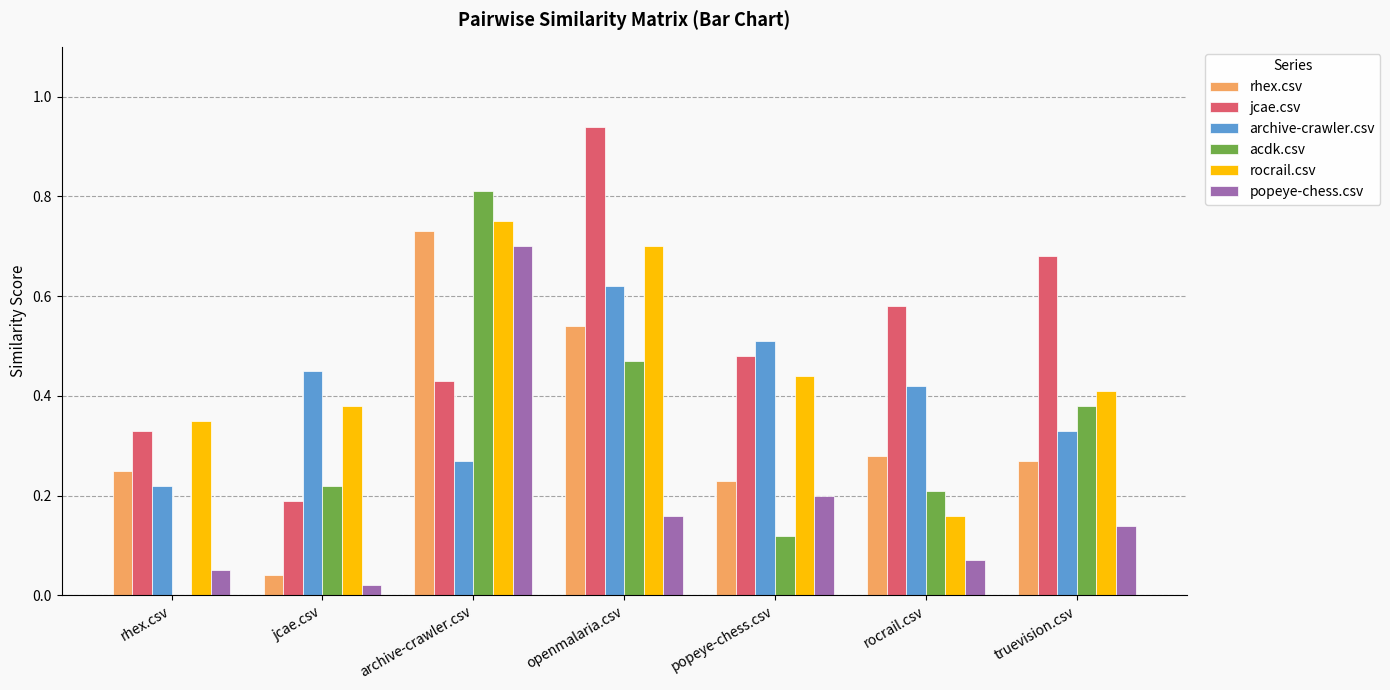

Is the value of rocrail.csv at popeye-chess.csv greater than the value of rhex.csv at jcae.csv?

Yes